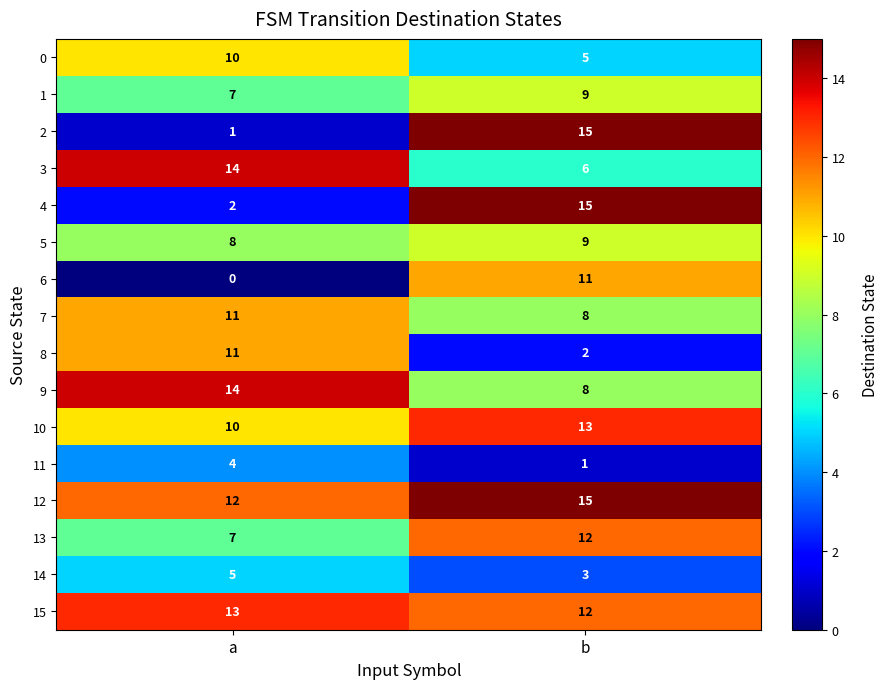

At how many categories does at least one series exceed 12?

2